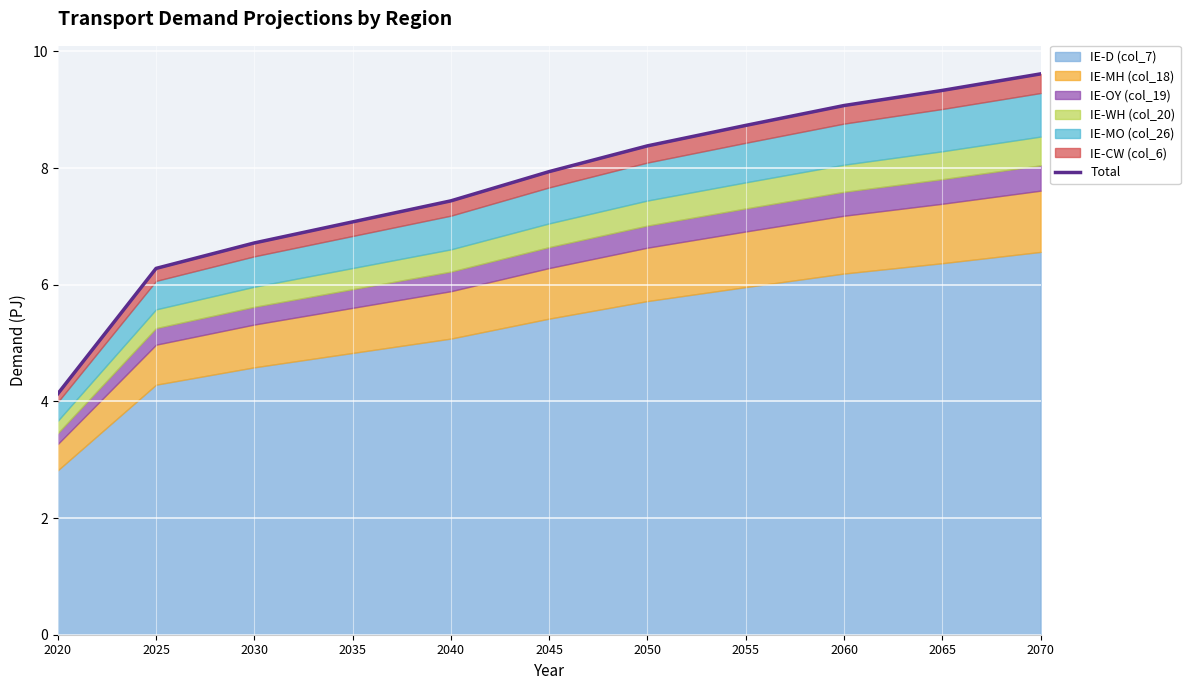

How many lines are shown in the chart?

1